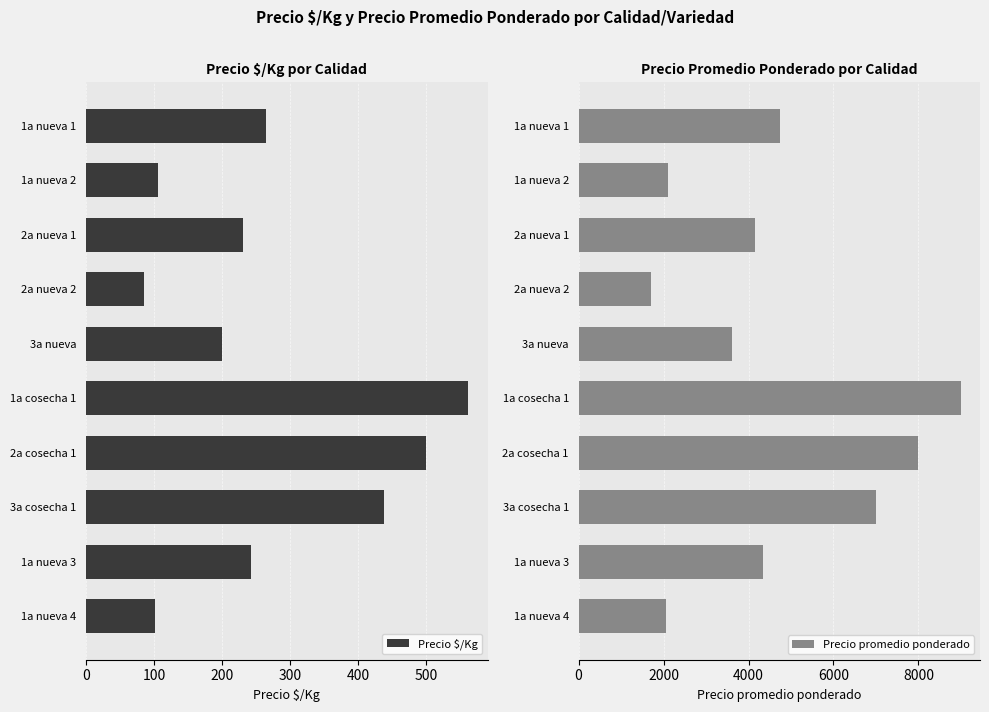

What is the sum of the Precio $/Kg values at 2a cosecha 1 and 1a nueva 2?

605